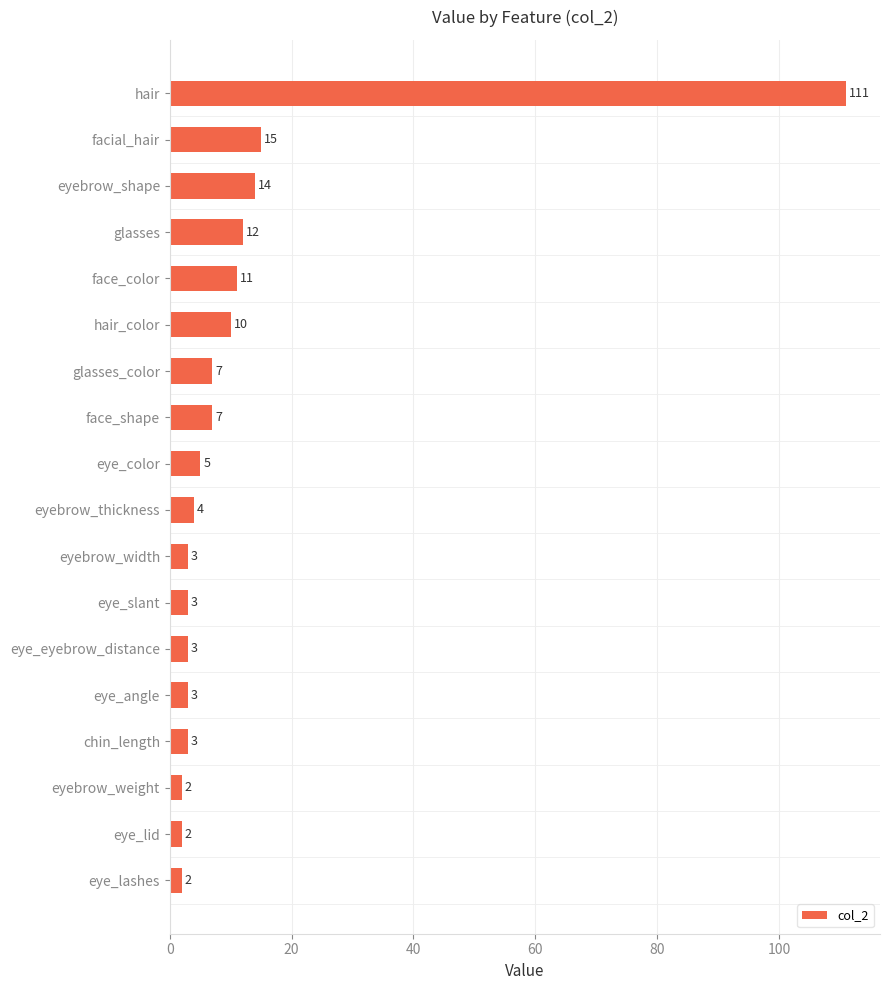

Reading top to bottom, extract all data points from this chart.

111	15	14	12	11	10	7	7	5	4	3	3	3	3	3	2	2	2